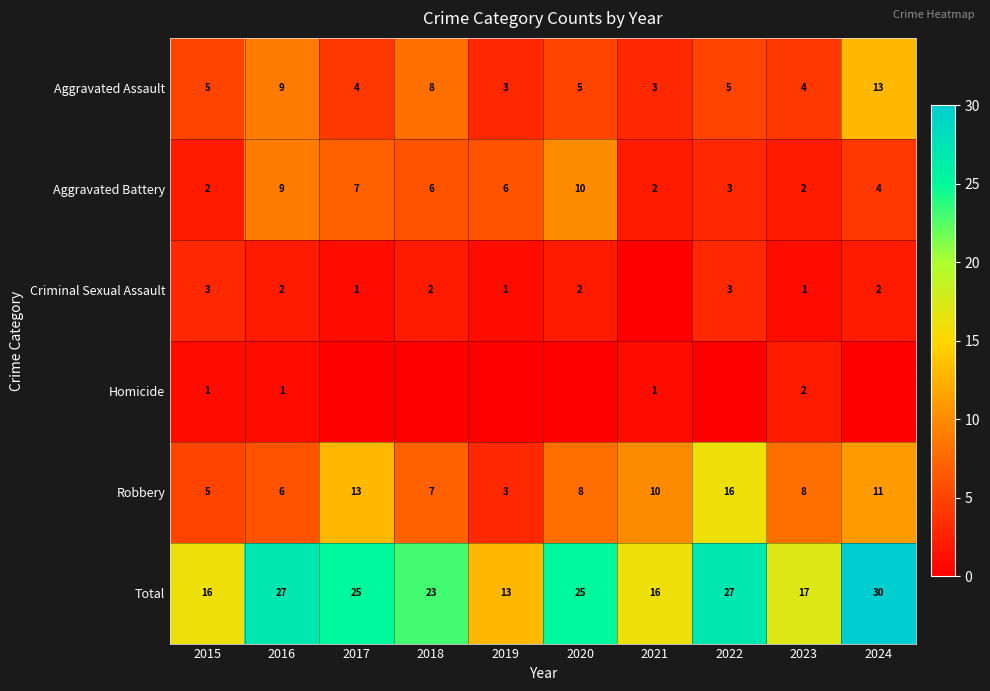

Is it true that Robbery equals 7 at 2018?

True